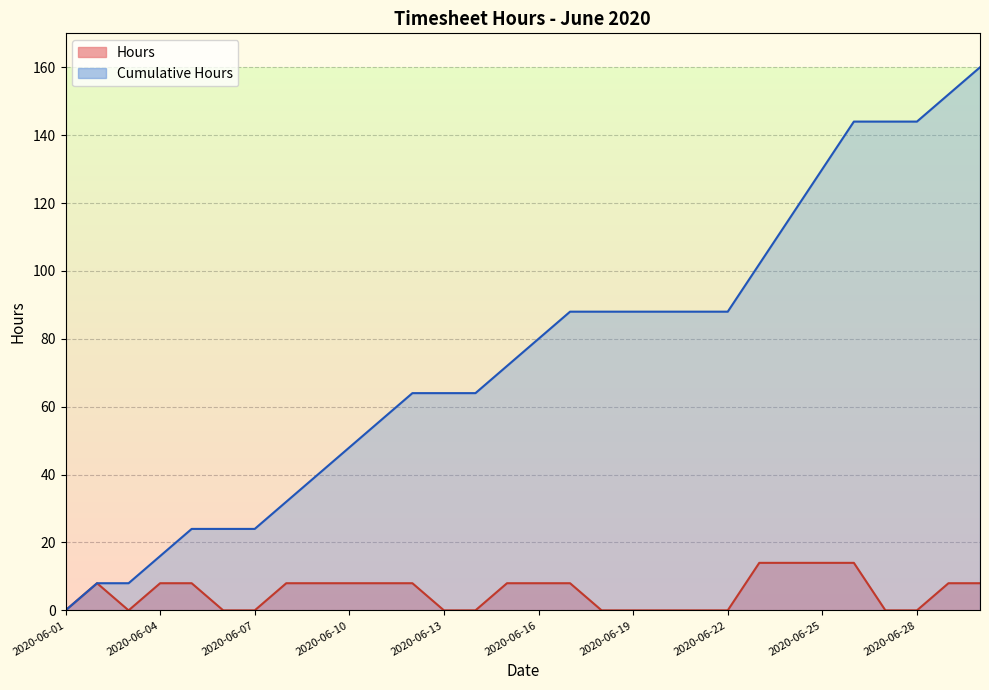

How many categories are shown in the chart?

30